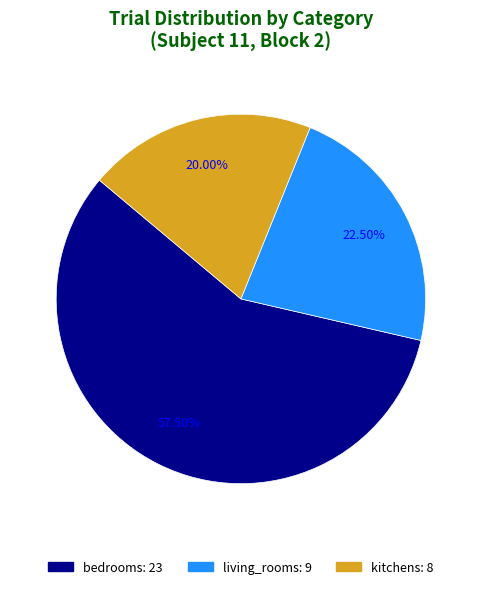

Between living_rooms and bedrooms, which is larger?

bedrooms